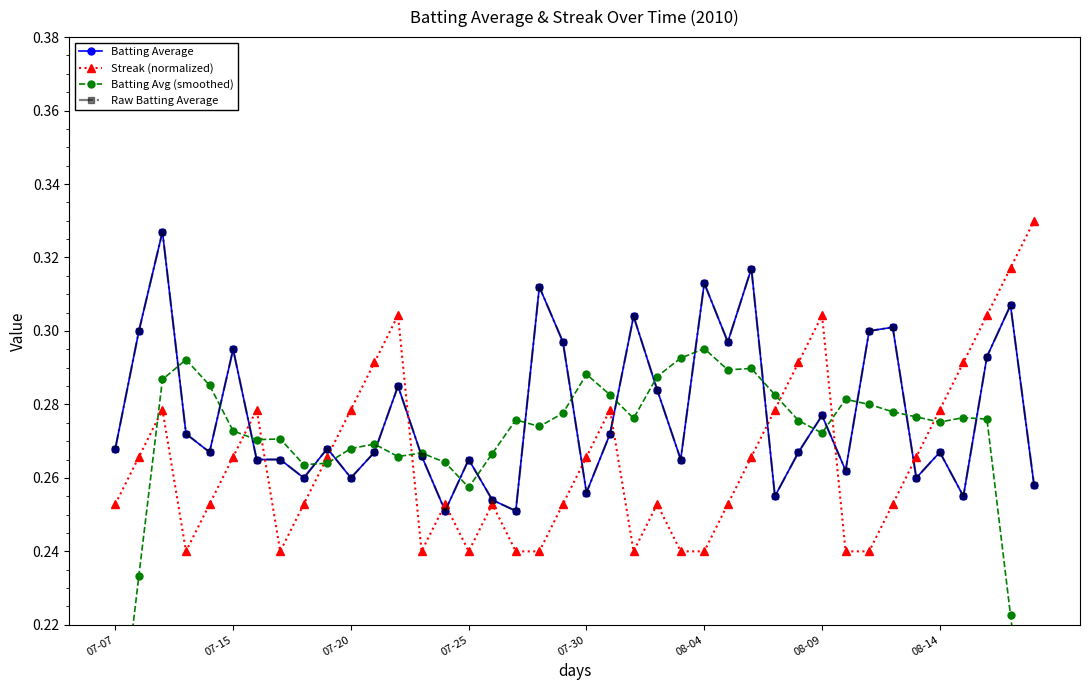

At 11, list the series in order from smallest to largest.

Batting Average, Raw Batting Average, Batting Avg (smoothed), Streak (normalized)